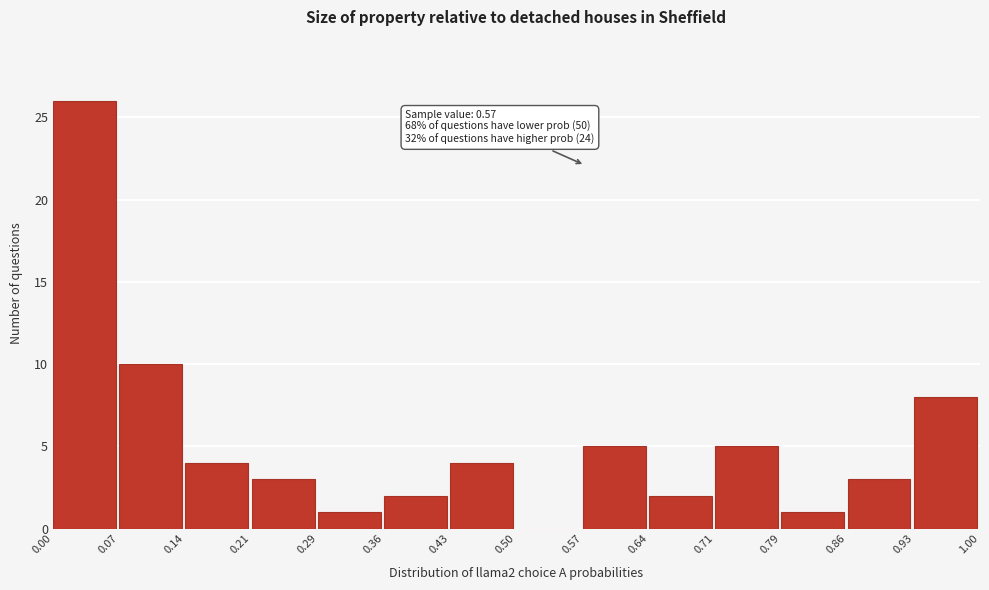

Which range on the x-axis has the tallest bar?

0.00 to 0.07